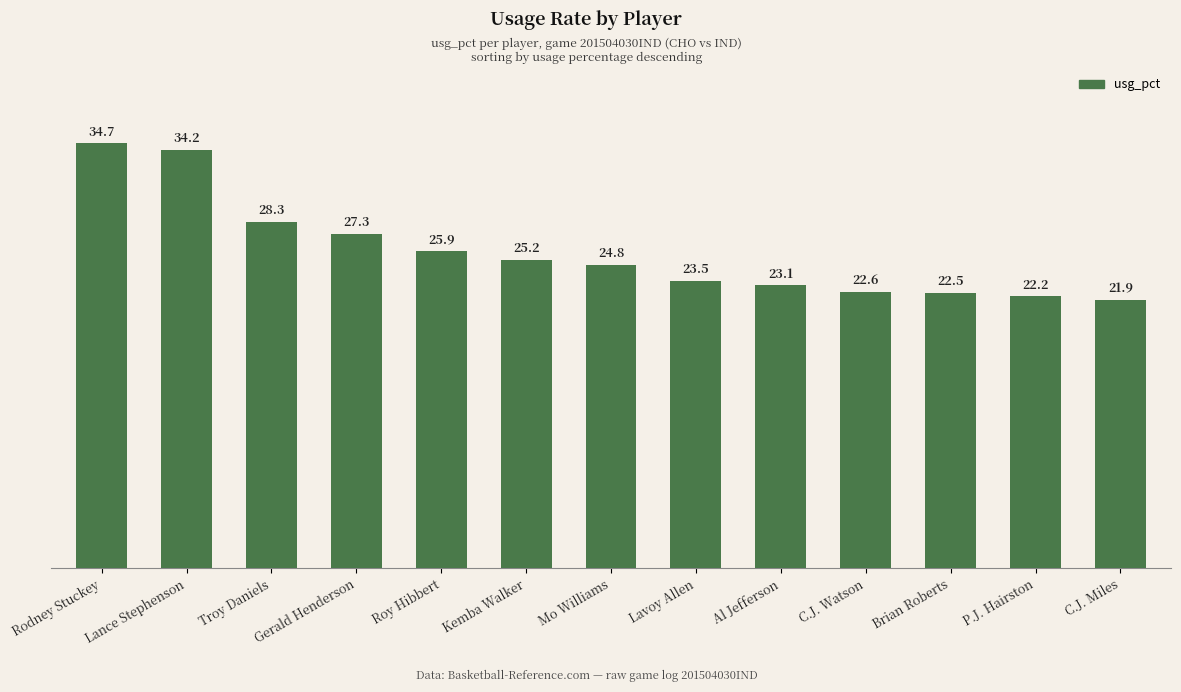

The value at Mo Williams is 37.6. True or false?

False